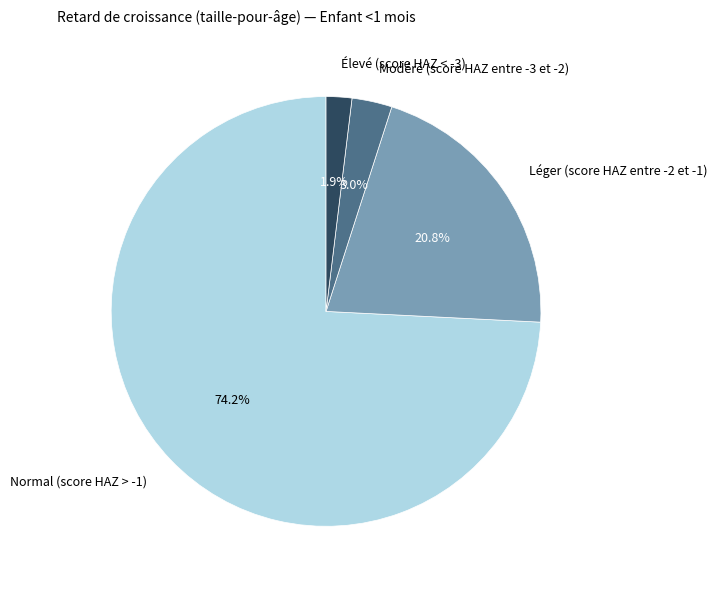

What is the largest slice in the pie chart?

Normal (score HAZ > -1)